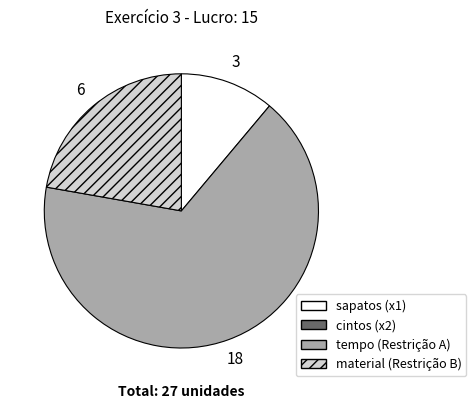

Is there a majority slice in this chart?

Yes